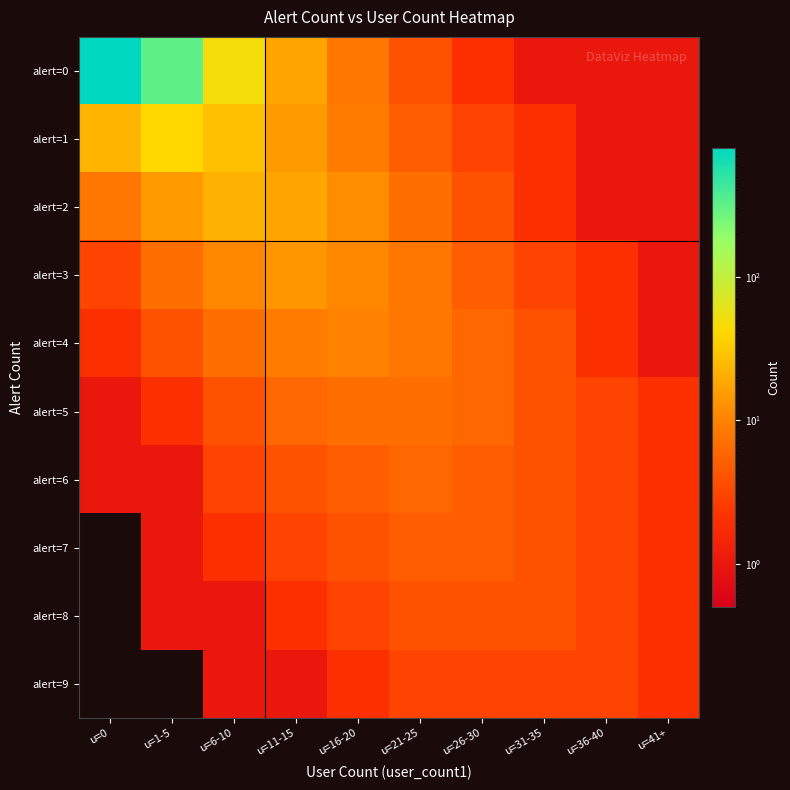

How many data points does each series have?

10